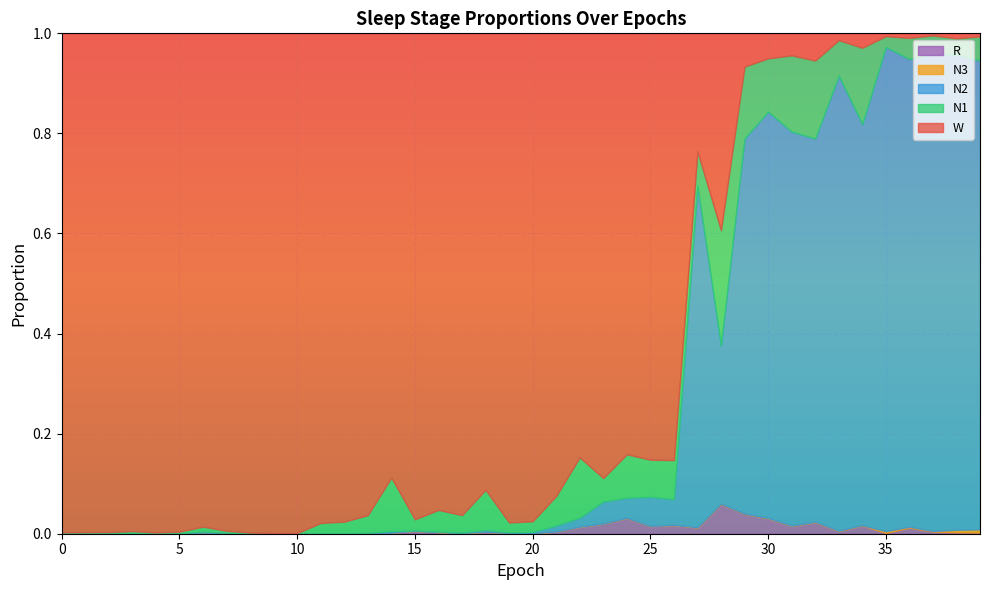

What is the total value across all series at 34?

1.0